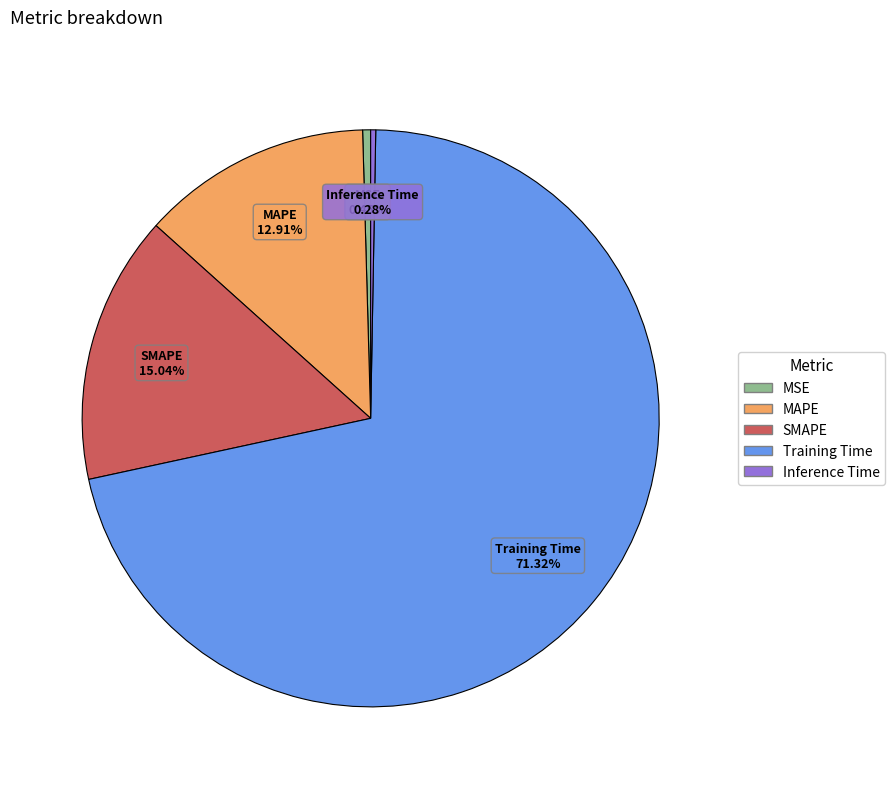

Which slice is the largest?

Training Time